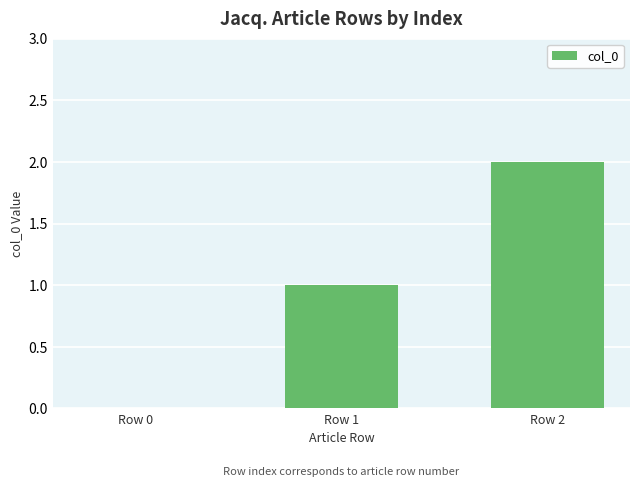

What is the sum of all values?

3